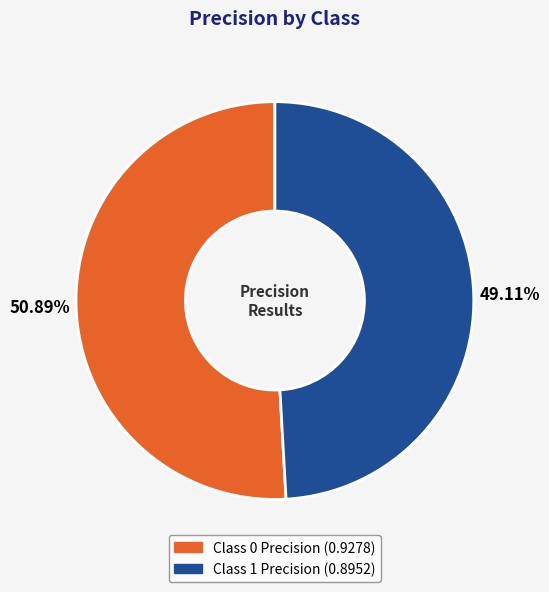

Is there a majority slice in this chart?

Yes